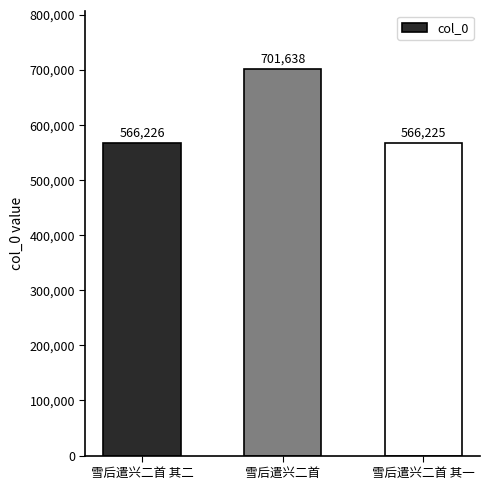

How many categories are shown in the chart?

3